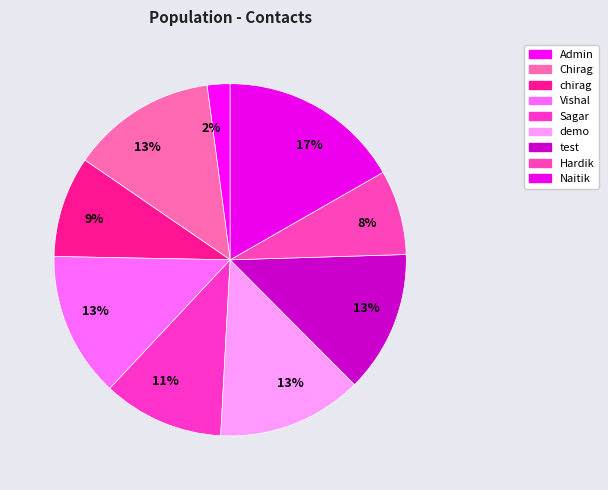

The test slice represents 13% of the pie. True or false?

True